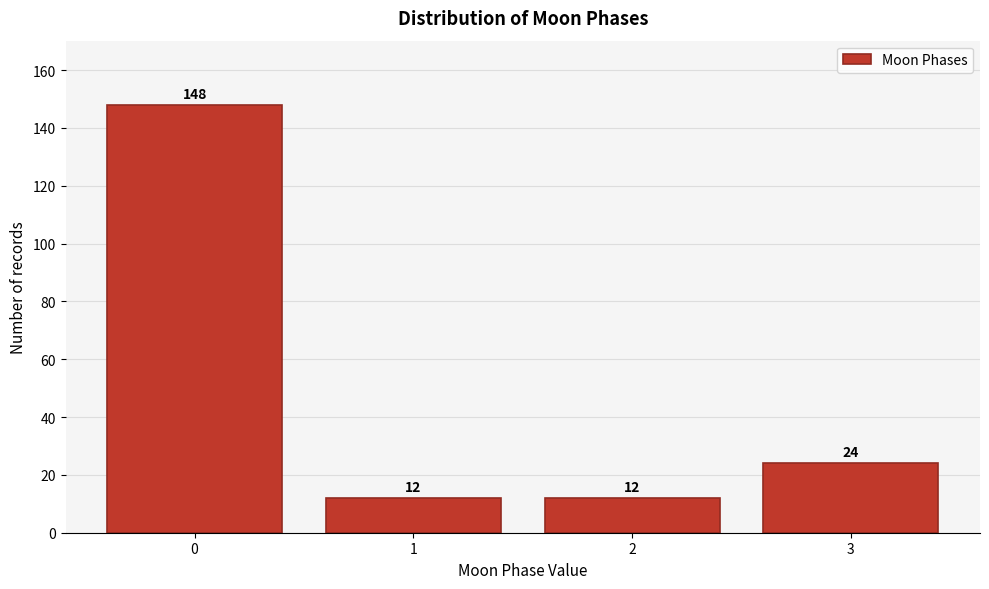

Reading left to right, extract all data points from this chart.

0=148	1=12	2=12	3=24